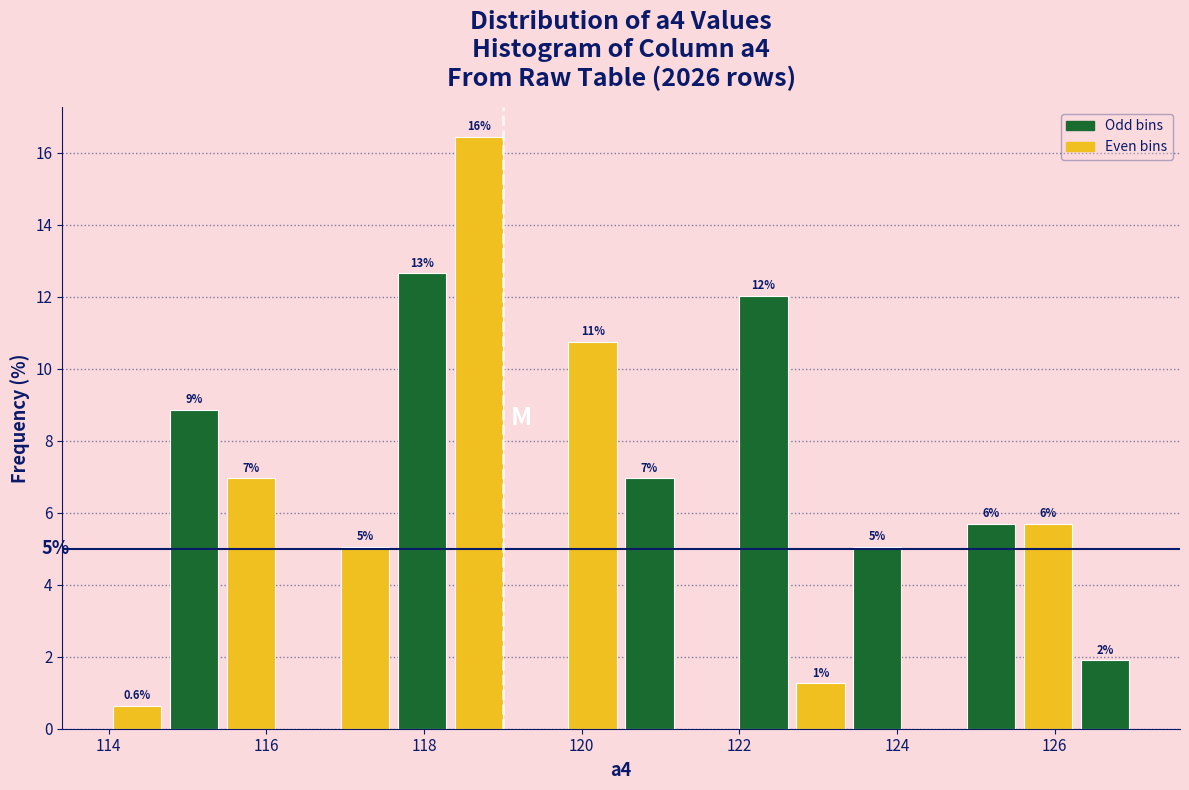

Read against the x-axis, roughly where is the centre of the tallest bar?

118.6